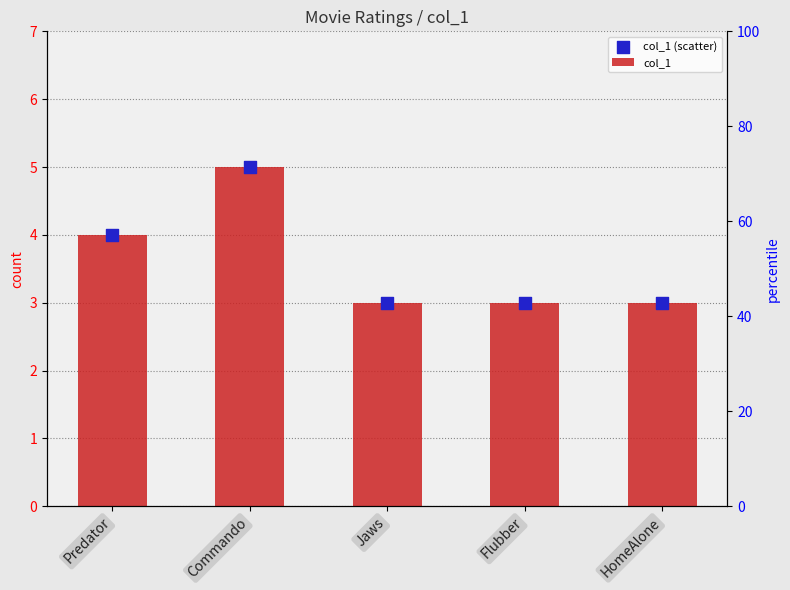

Which series has the widest spread of Y values?

col_1